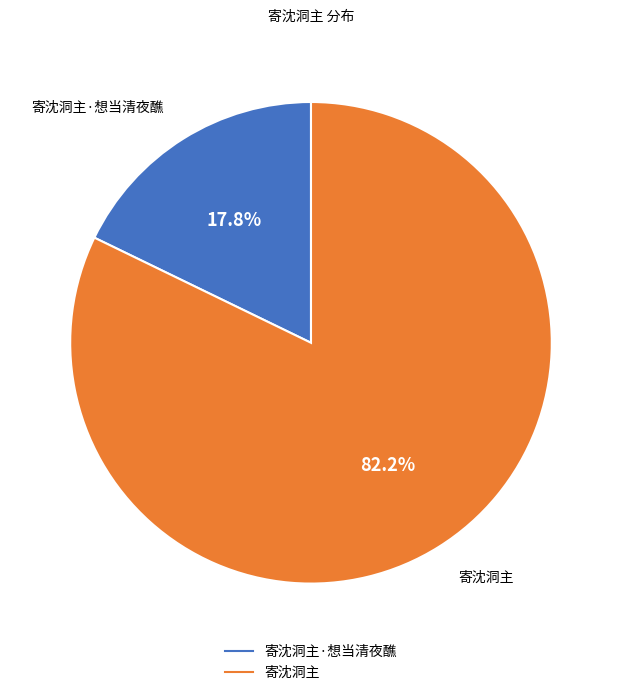

Is there a majority slice in this chart?

Yes